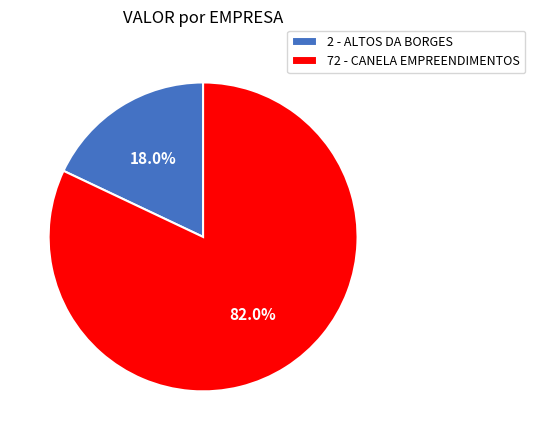

Does 2 - ALTOS DA BORGES account for over 50% of the chart?

No